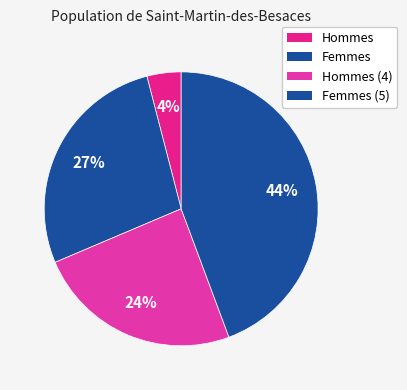

To the nearest percent, what is the difference between the largest and smallest slice percentages?

40%